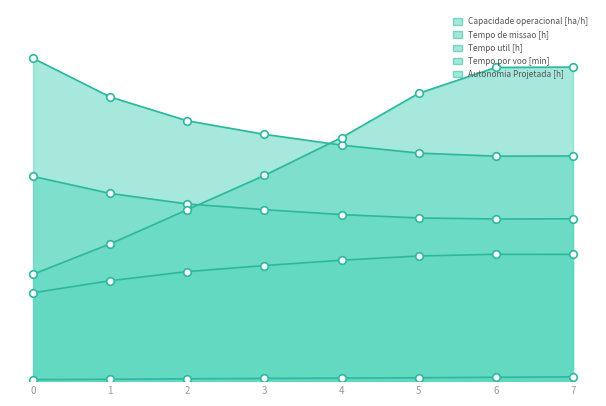

At how many categories does at least one series exceed 17?

4